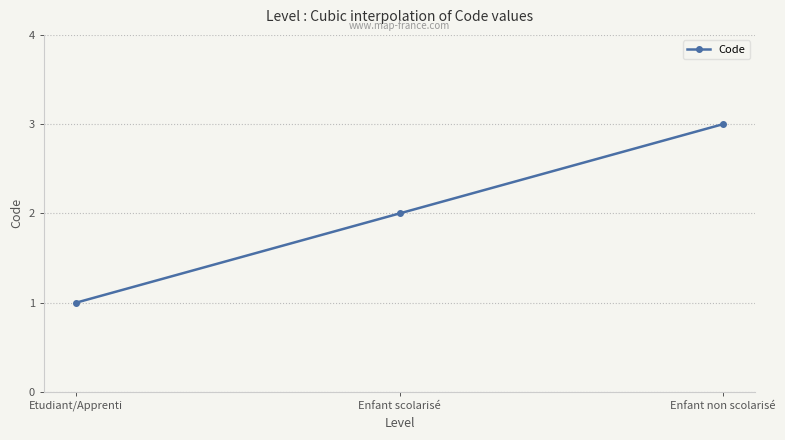

Does the chart display data point markers on the line(s)?

Yes